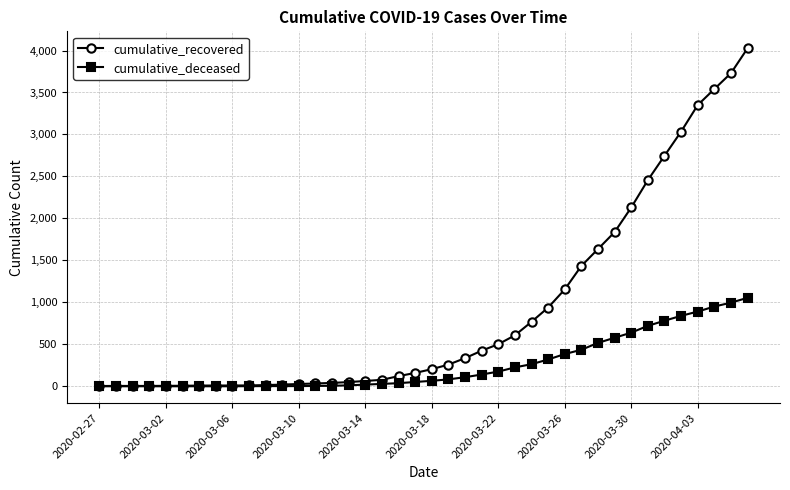

Which series has the widest spread of values?

cumulative_recovered